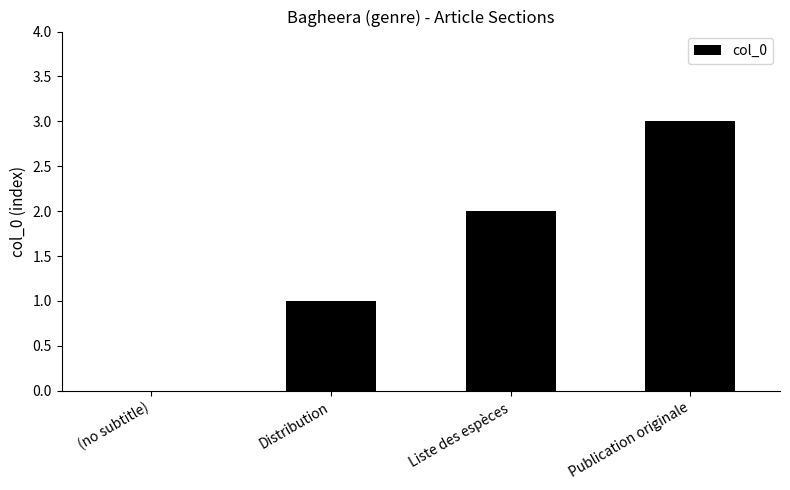

How many distinct data groups are displayed?

1